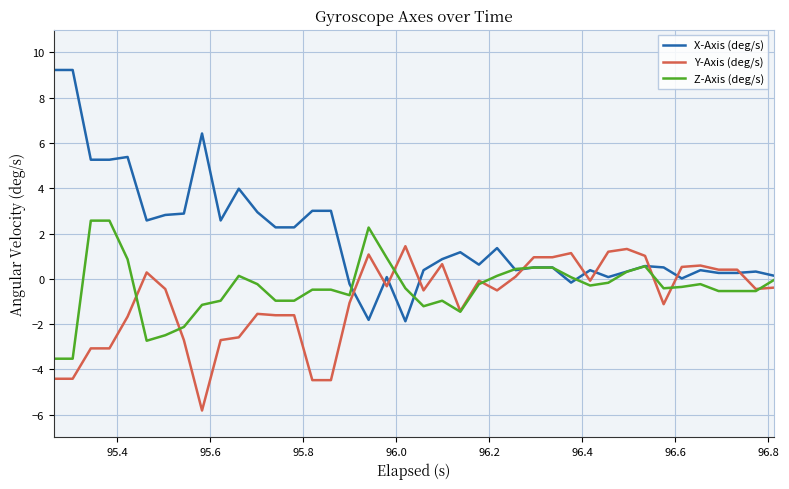

How many intersections are there between Y-Axis (deg/s) and X-Axis (deg/s)?

10